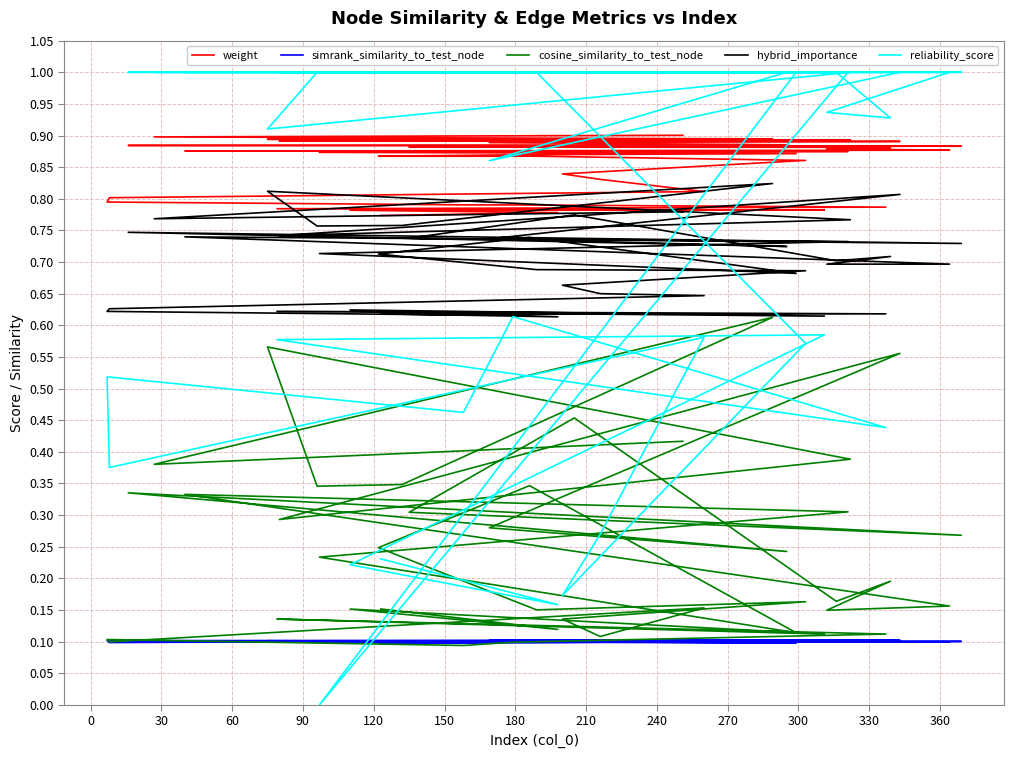

Does the chart display data point markers on the line(s)?

No